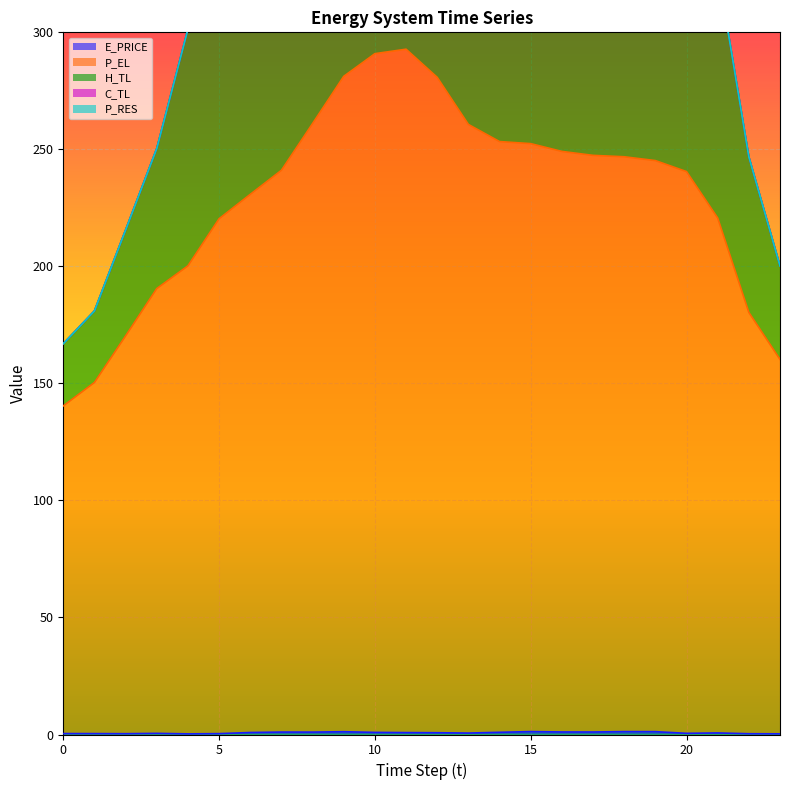

What is the value of the E_PRICE point at the 11th from the left?

0.9